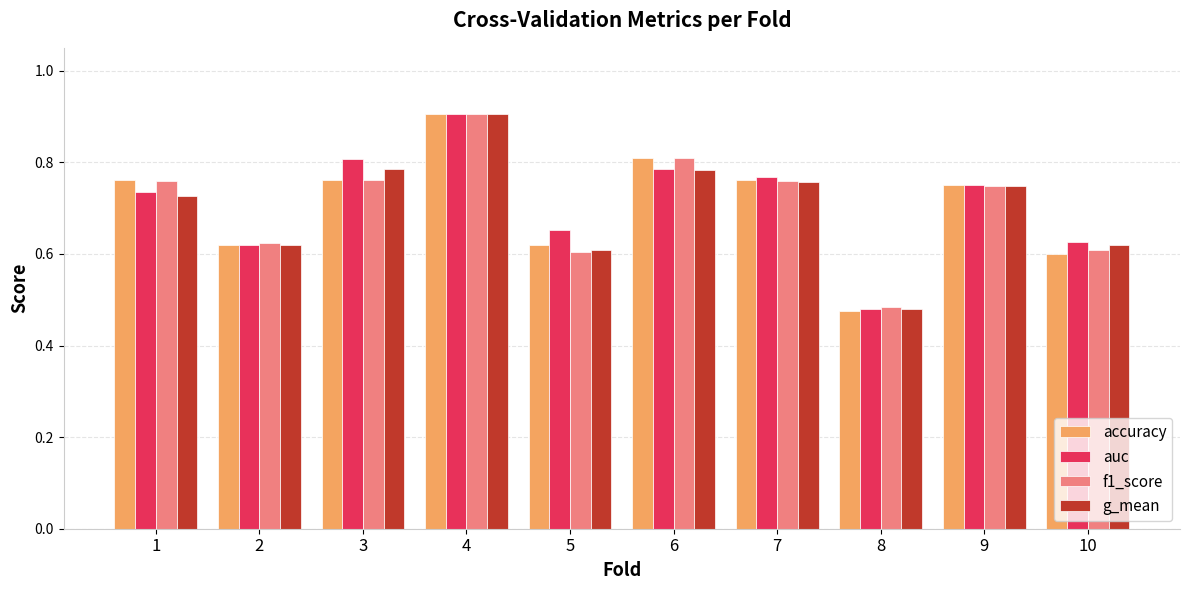

Which label corresponds to the smallest value in the chart?

8